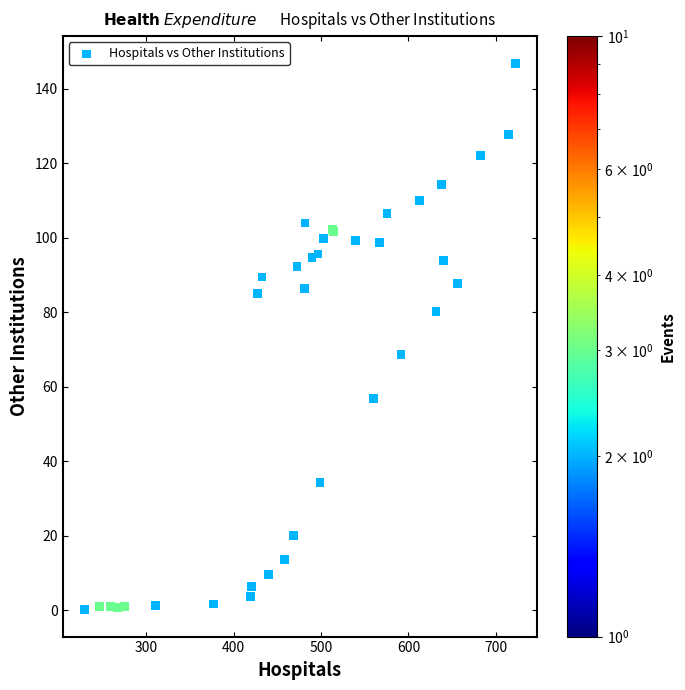

What Y value in the scatter plot is closest to 73?

68.6